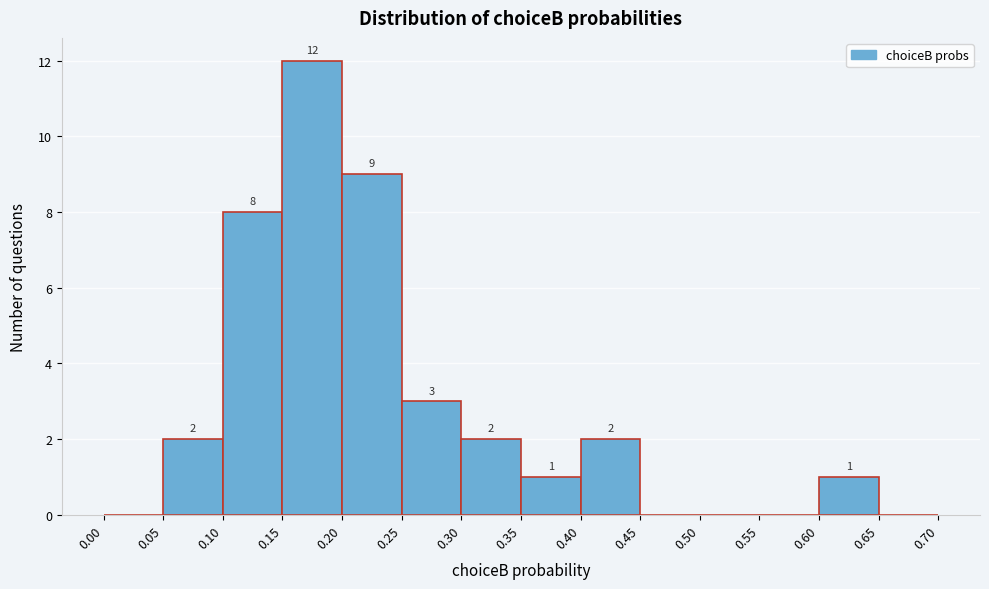

Over which range of the x-axis is the bar tallest?

0.15 to 0.20